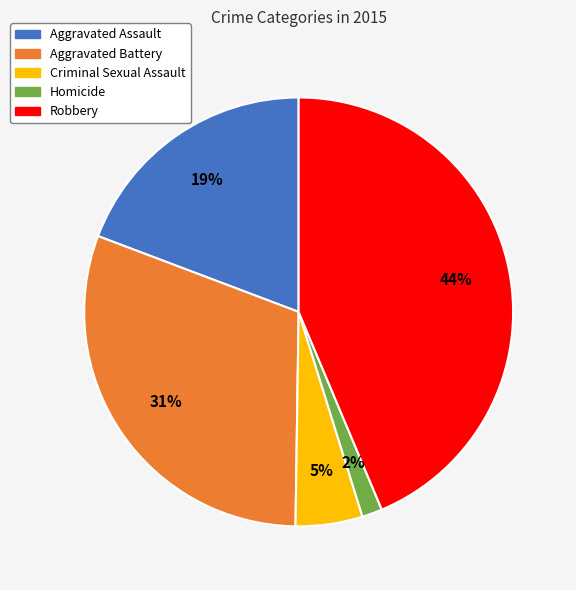

Count the number of slices in the pie.

5